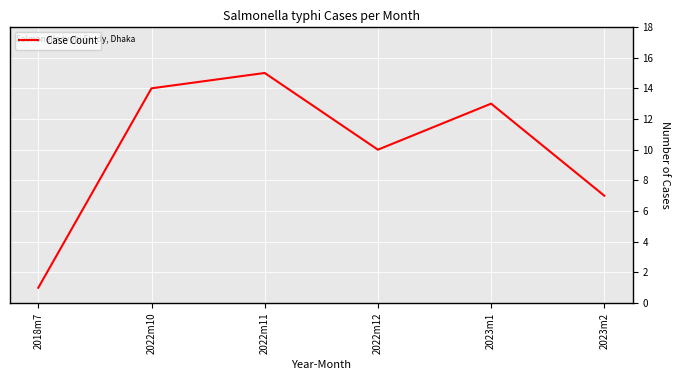

Reading right to left, list all the values displayed in this chart.

2023m2=7	2023m1=13	2022m12=10	2022m11=15	2022m10=14	2018m7=1